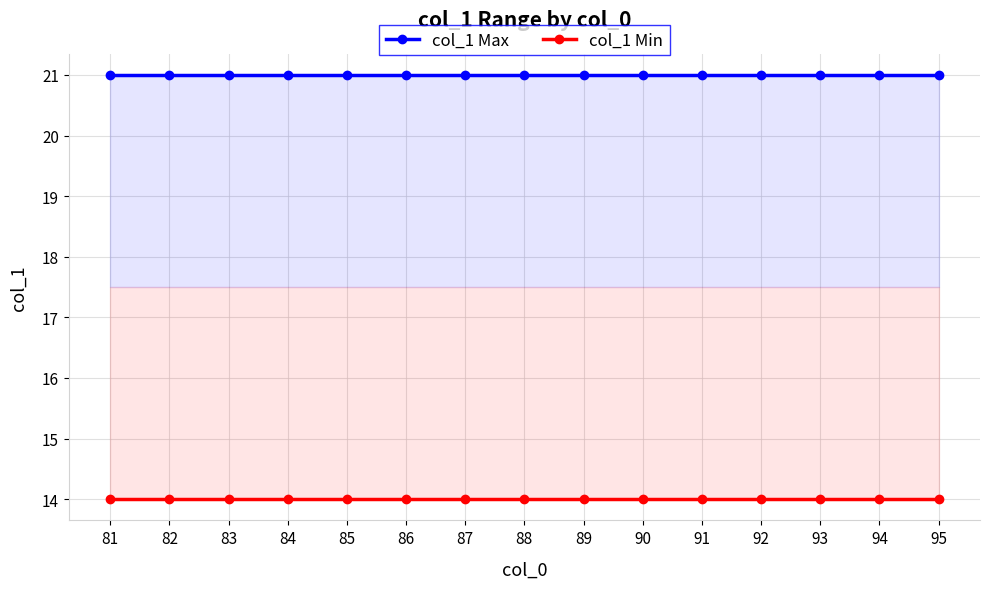

What is the value of the col_1 Min point at the 5th from the left?

14